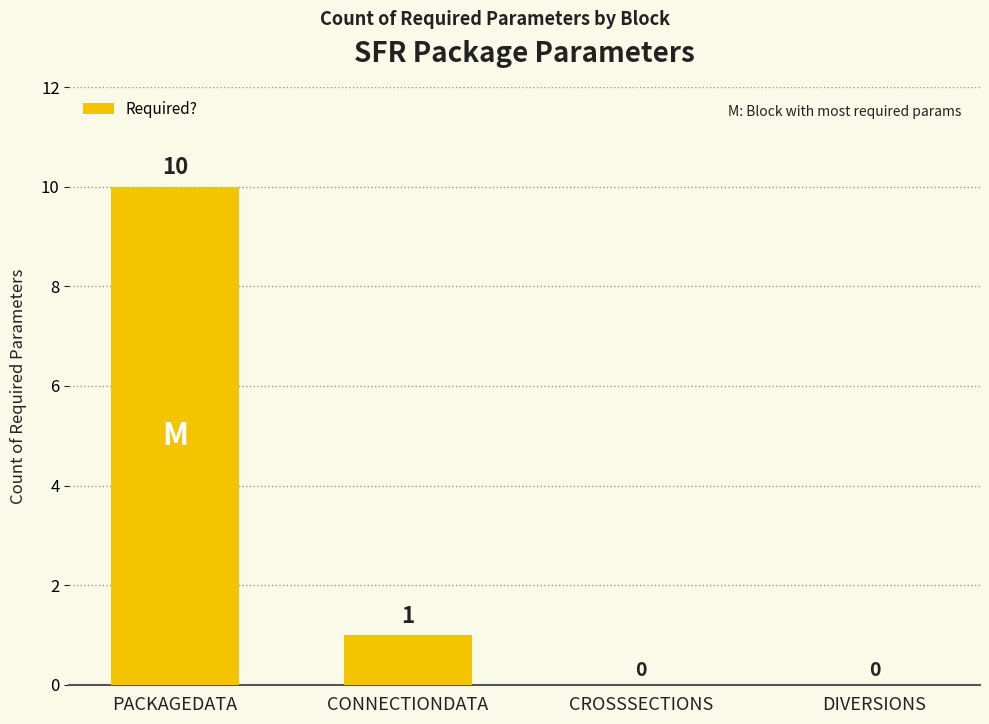

What is the sum of the values at CROSSSECTIONS and PACKAGEDATA?

10